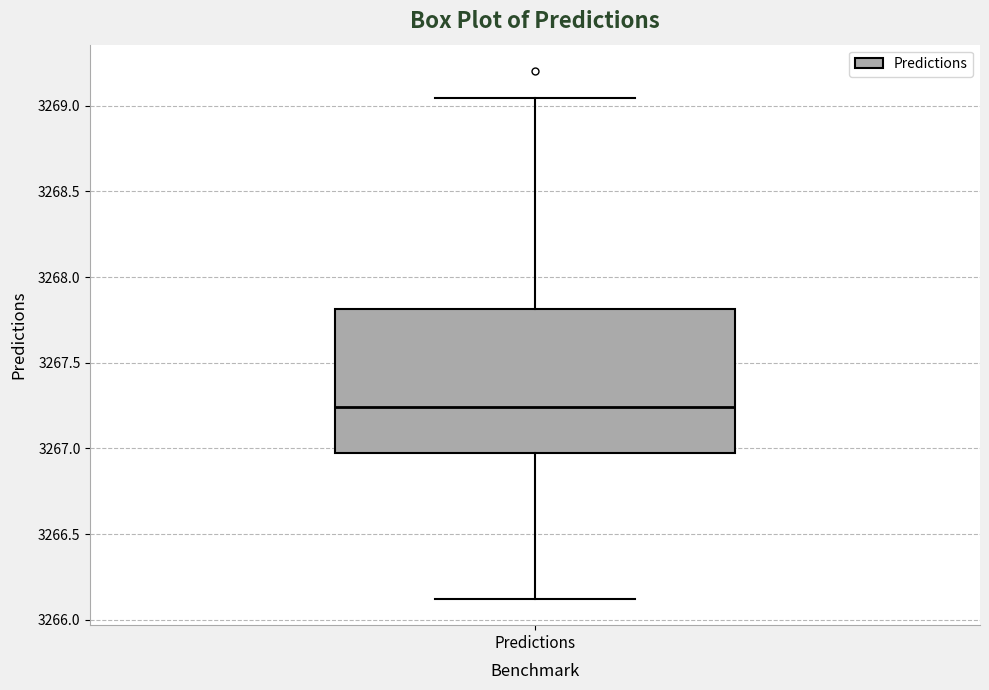

Transcribe this box plot: give where the median line is, the range the box spans, and where the two whiskers end, as read against the y-axis. The values are not printed on the chart, so give them approximately, as read against the axis.

median 3267.25, box 3266.95 to 3267.80, whiskers 3266.10 to 3269.05